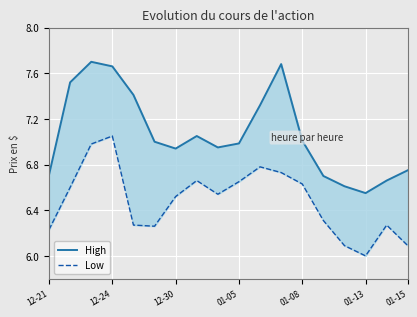

True or false: Low and High intersect in this chart.

False